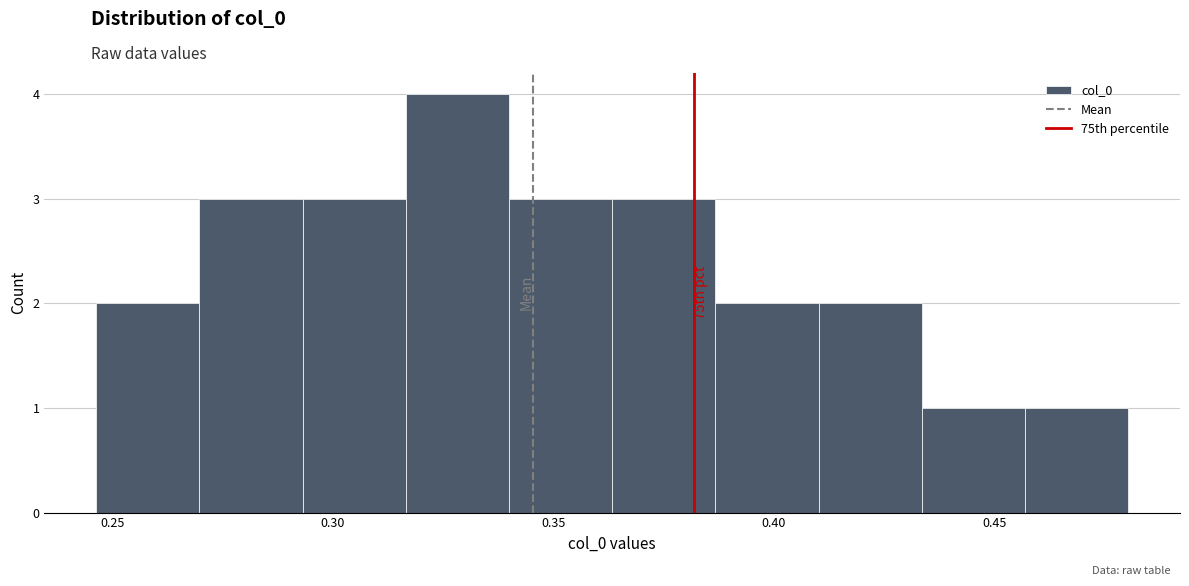

Over which range of the x-axis is the bar tallest?

0.315 to 0.340